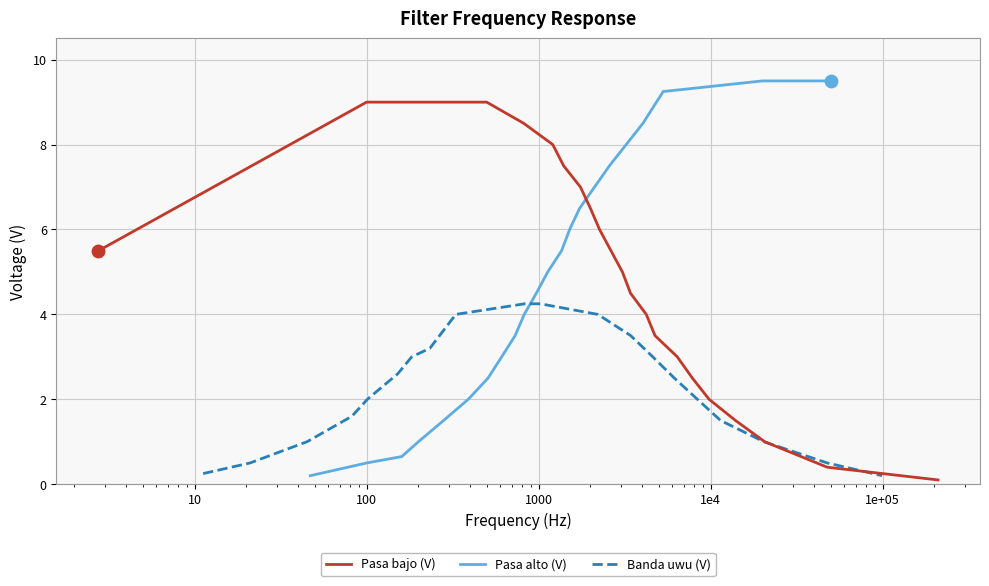

Is the value of Banda uwu (V) at 14 greater than the value of Pasa bajo (V) at 15?

Yes